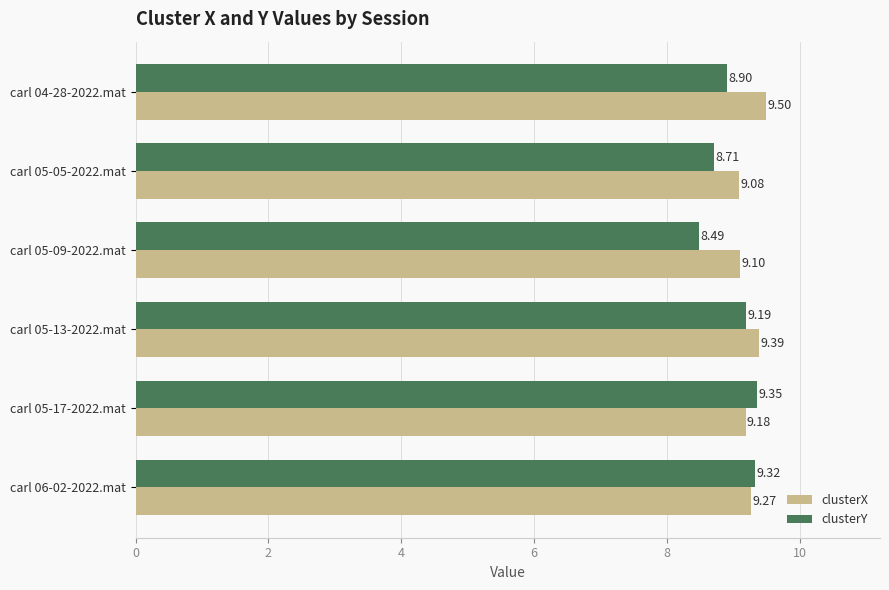

How many distinct data groups are displayed?

2